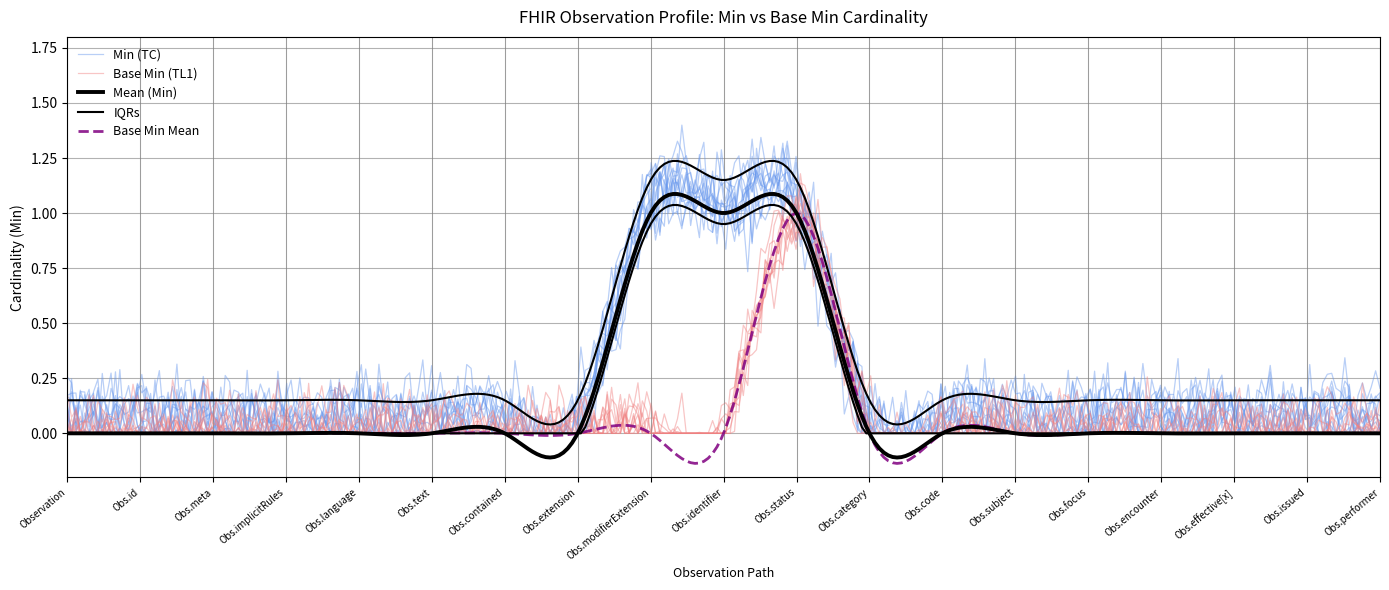

Reading left to right, extract all data points from this chart.

Min: 0	0	0	0	0	0	0	0	1	1	1	0	0	0	0	0	0	0	0
Base Min: 0	0	0	0	0	0	0	0	0	0	1	0	0	0	0	0	0	0	0